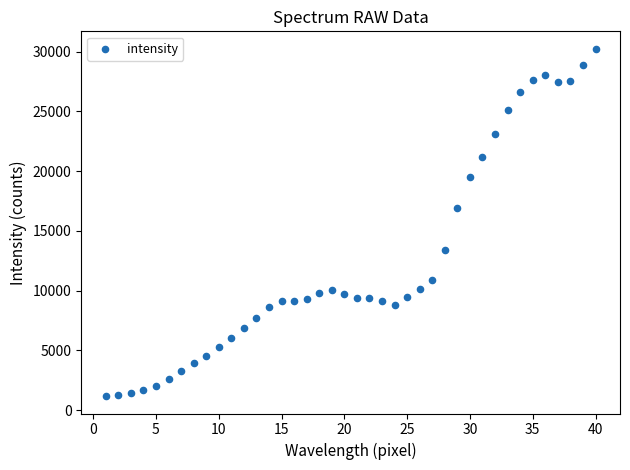

What is the range of Y values (max minus min)?

29076